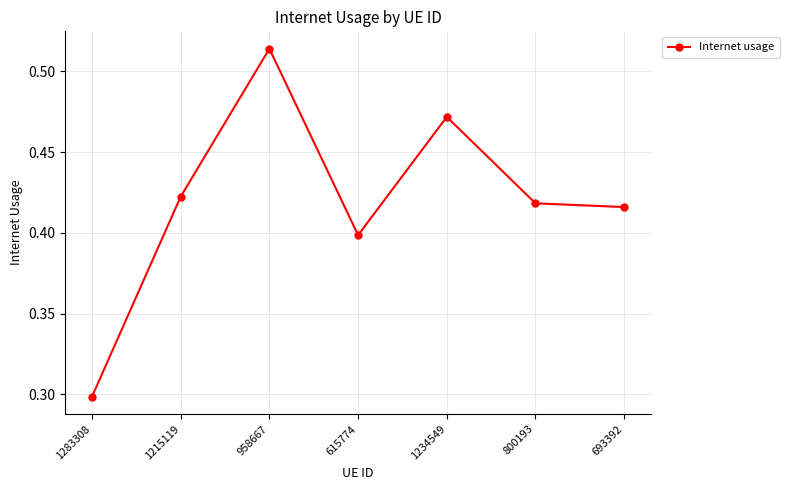

How many values are between 0 and 1?

7